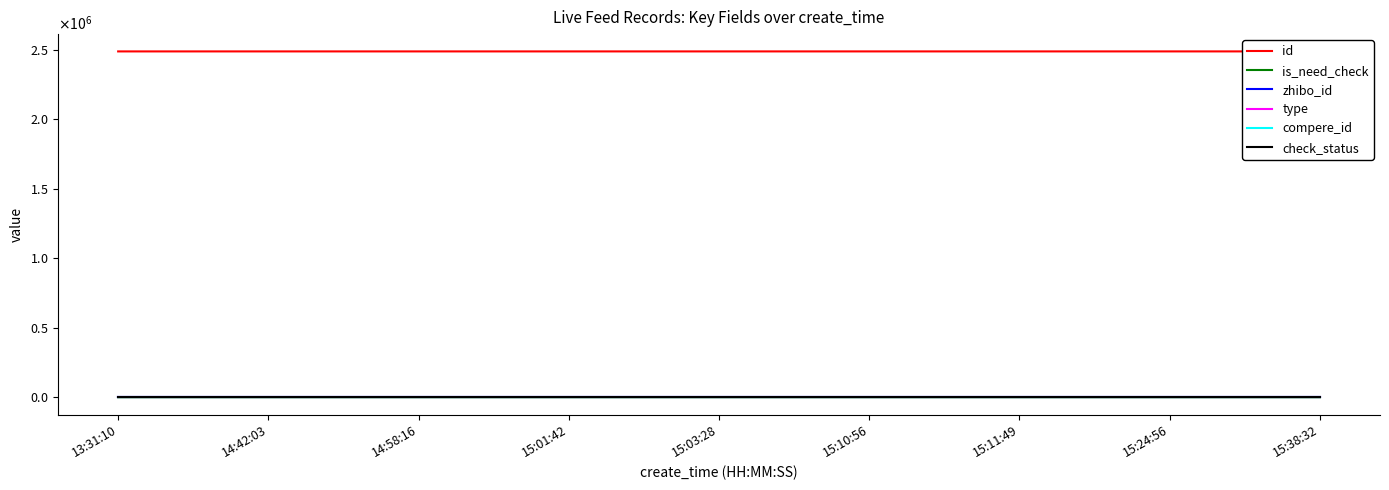

Reading right to left, list all the values displayed in this chart.

id: 15:38:32=2487727	15:24:56=2487711	15:11:49=2487700	15:10:56=2487699	15:03:28=2487693	15:01:42=2487691	14:58:16=2487689	14:42:03=2487679	13:31:10=2487628
is_need_check: 15:38:32=0	15:24:56=1	15:11:49=0	15:10:56=0	15:03:28=0	15:01:42=0	14:58:16=0	14:42:03=0	13:31:10=0
zhibo_id: 15:38:32=152	15:24:56=152	15:11:49=152	15:10:56=152	15:03:28=152	15:01:42=152	14:58:16=152	14:42:03=152	13:31:10=152
type: 15:38:32=0	15:24:56=0	15:11:49=0	15:10:56=0	15:03:28=0	15:01:42=0	14:58:16=0	14:42:03=0	13:31:10=0
compere_id: 15:38:32=0	15:24:56=0	15:11:49=0	15:10:56=0	15:03:28=0	15:01:42=0	14:58:16=0	14:42:03=0	13:31:10=0
check_status: 15:38:32=1	15:24:56=1	15:11:49=1	15:10:56=1	15:03:28=1	15:01:42=1	14:58:16=1	14:42:03=1	13:31:10=1